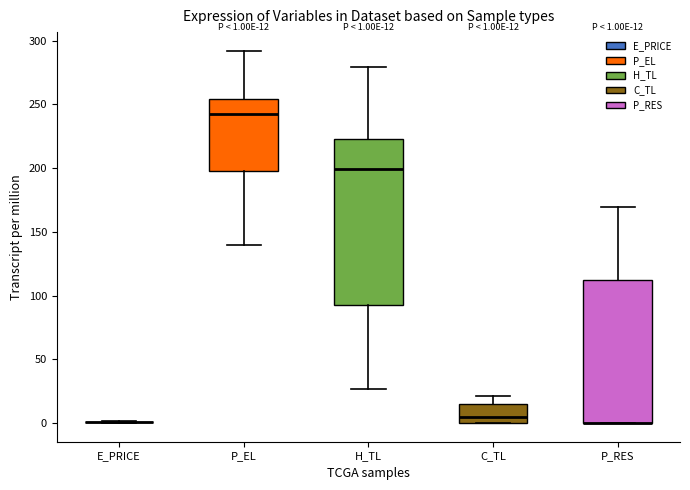

Comparing the boxes themselves (not the whiskers), which one is the tallest?

H_TL